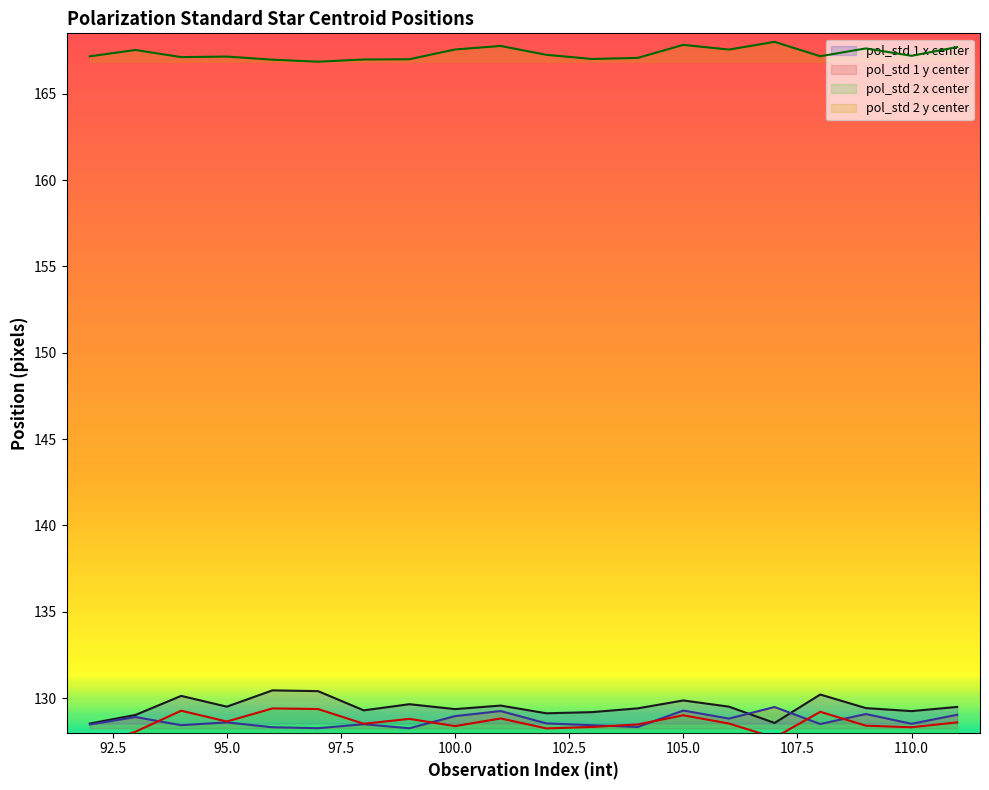

Is it true that pol_std 2 y center equals 237.7 at 95.0?

False